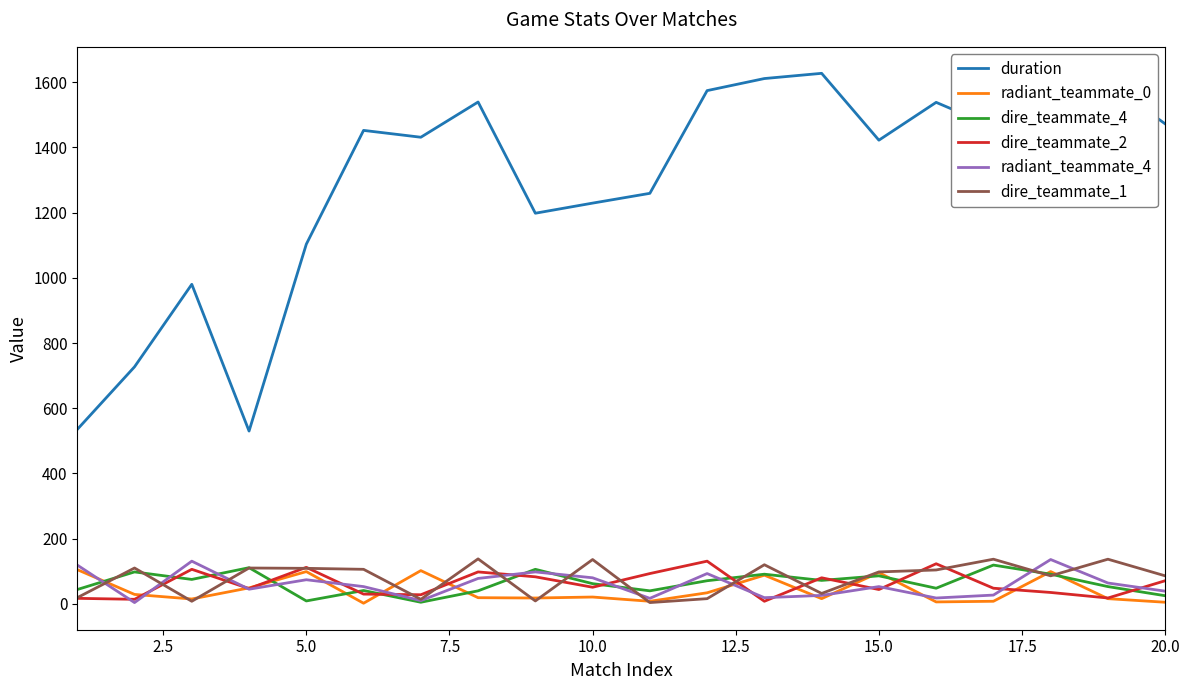

True or false: radiant_teammate_0 and duration intersect in this chart.

False